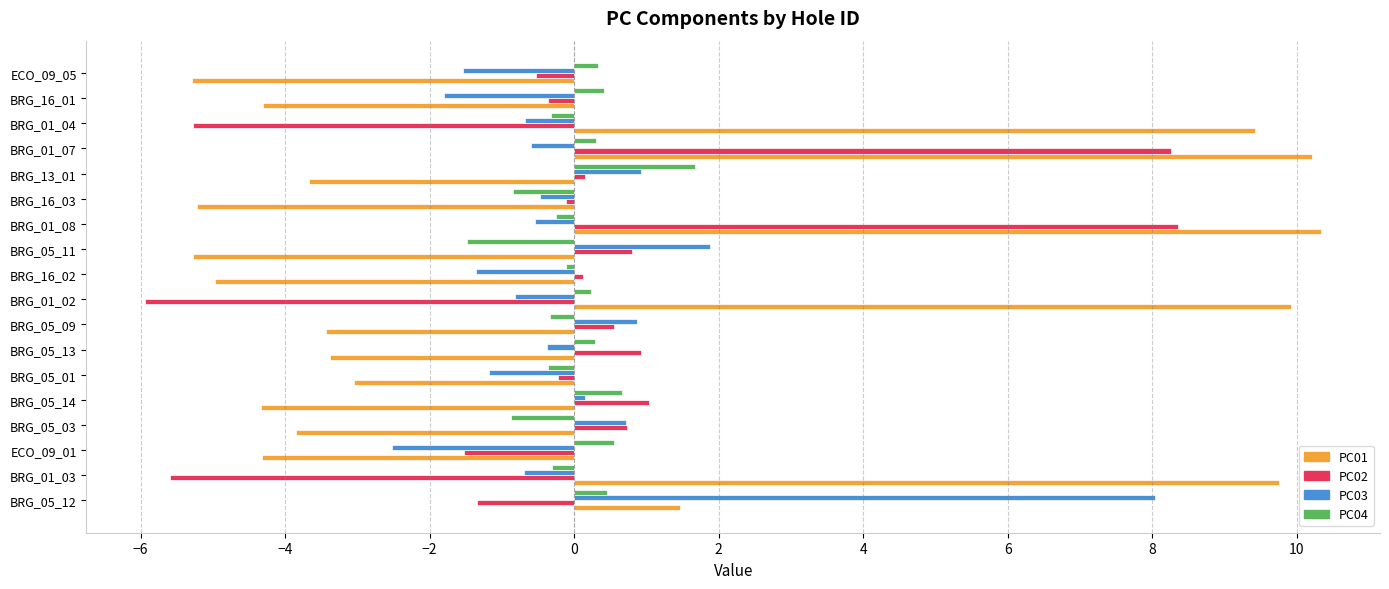

What is the minimum value shown in the chart?

-5.9